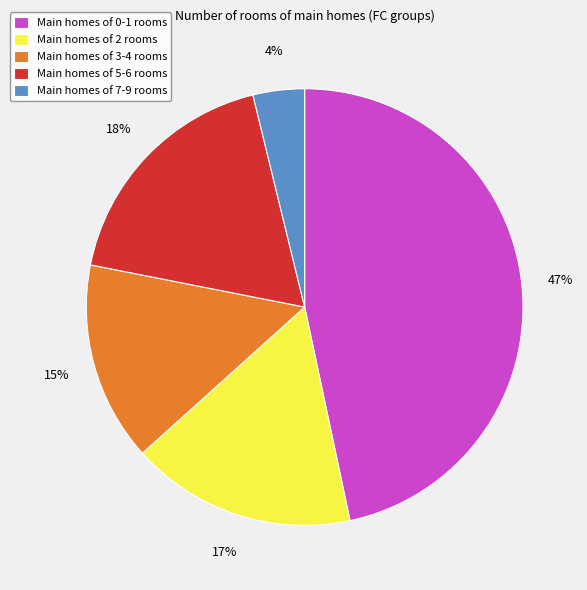

Is there any slice that represents more than half of the pie?

No